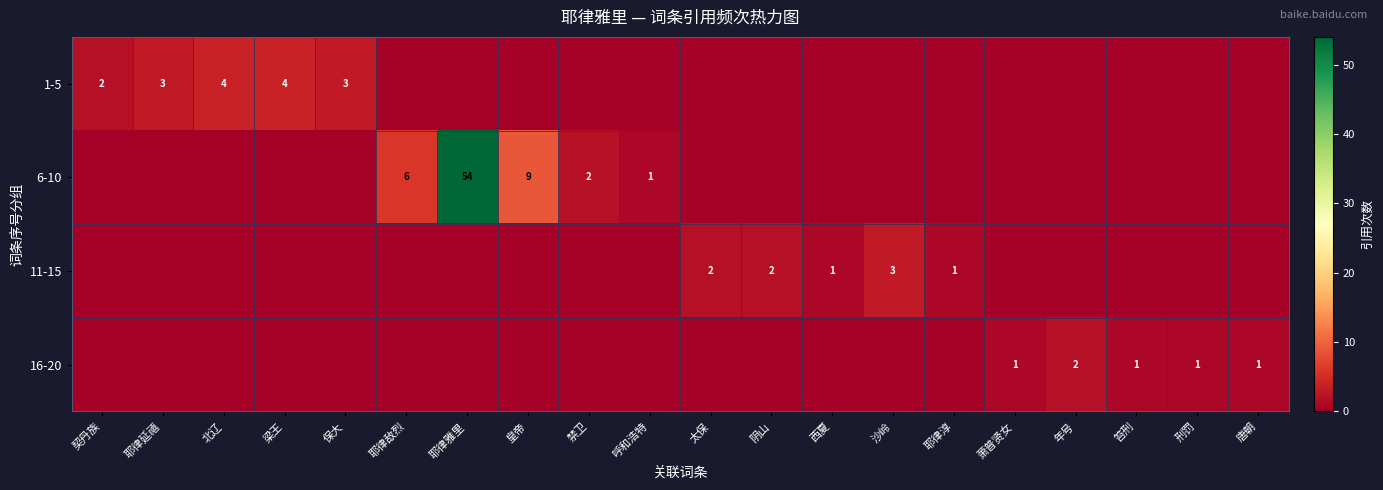

The 6-10 series shows 15 at 皇帝. True or false?

False